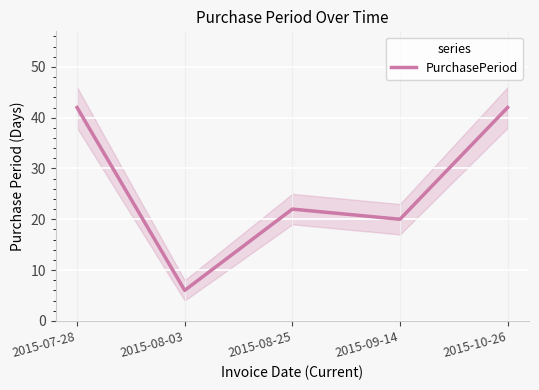

How many values are below 22?

2